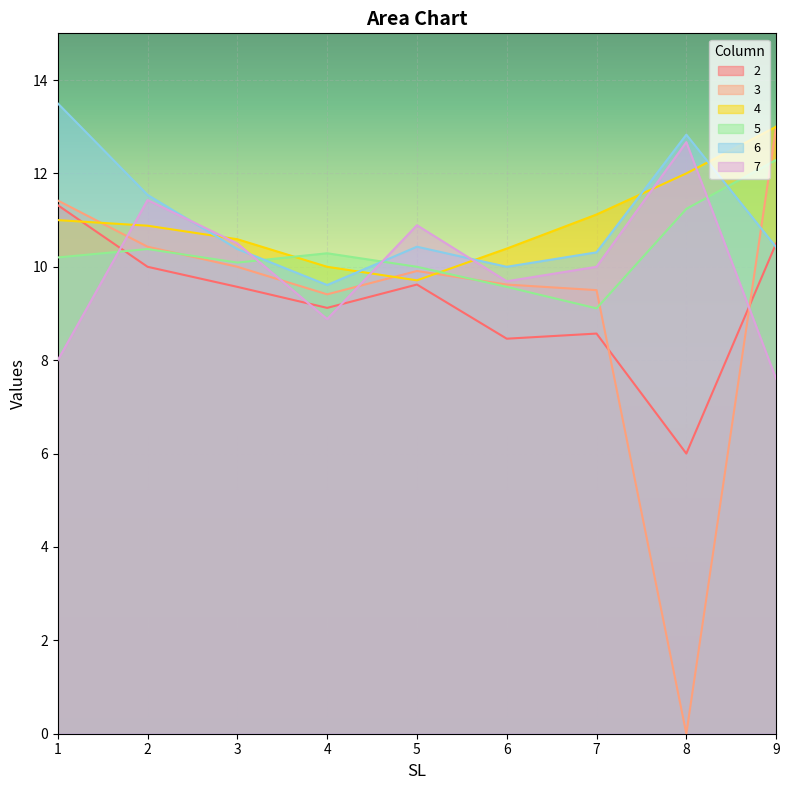

Between 7 and 8, which is larger?

7